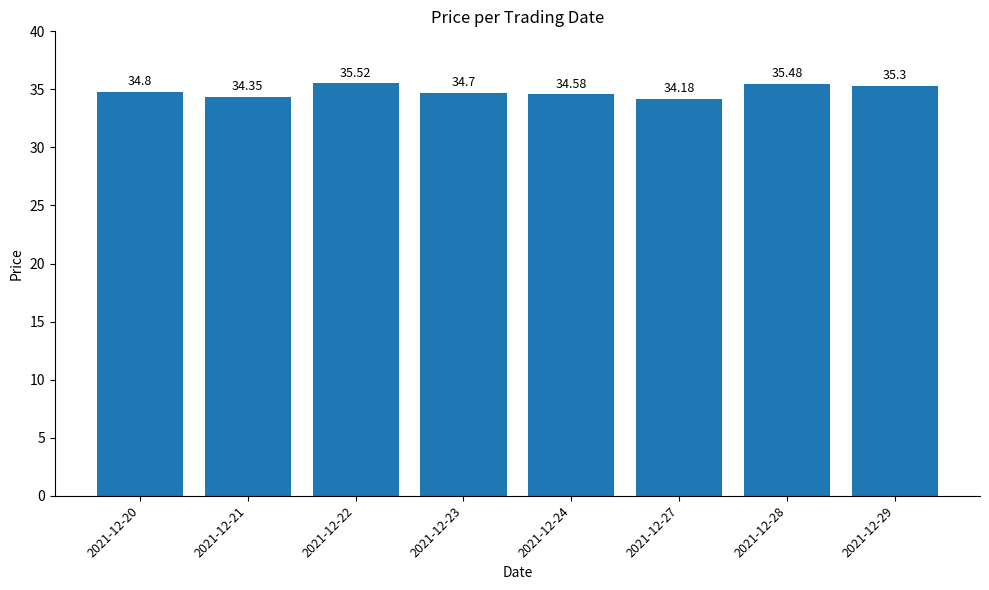

Rank the categories by value from highest to lowest.

2021-12-22, 2021-12-28, 2021-12-29, 2021-12-20, 2021-12-23, 2021-12-24, 2021-12-21, 2021-12-27